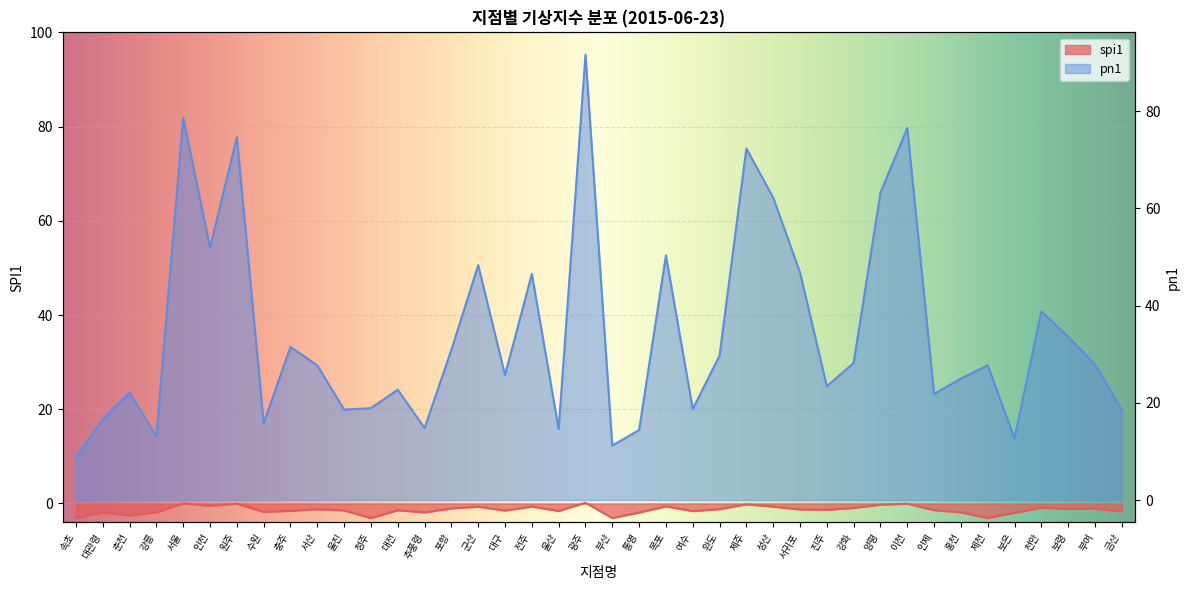

What position from the left is 광주?

20